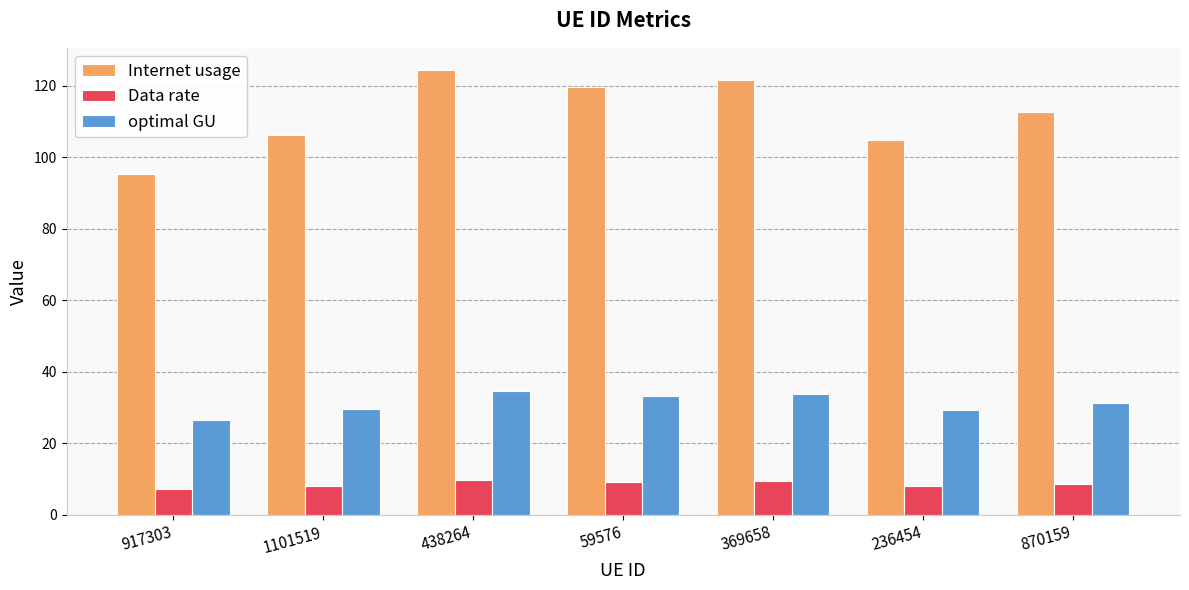

What is the difference between the Internet usage values at 236454 and 870159?

7.7